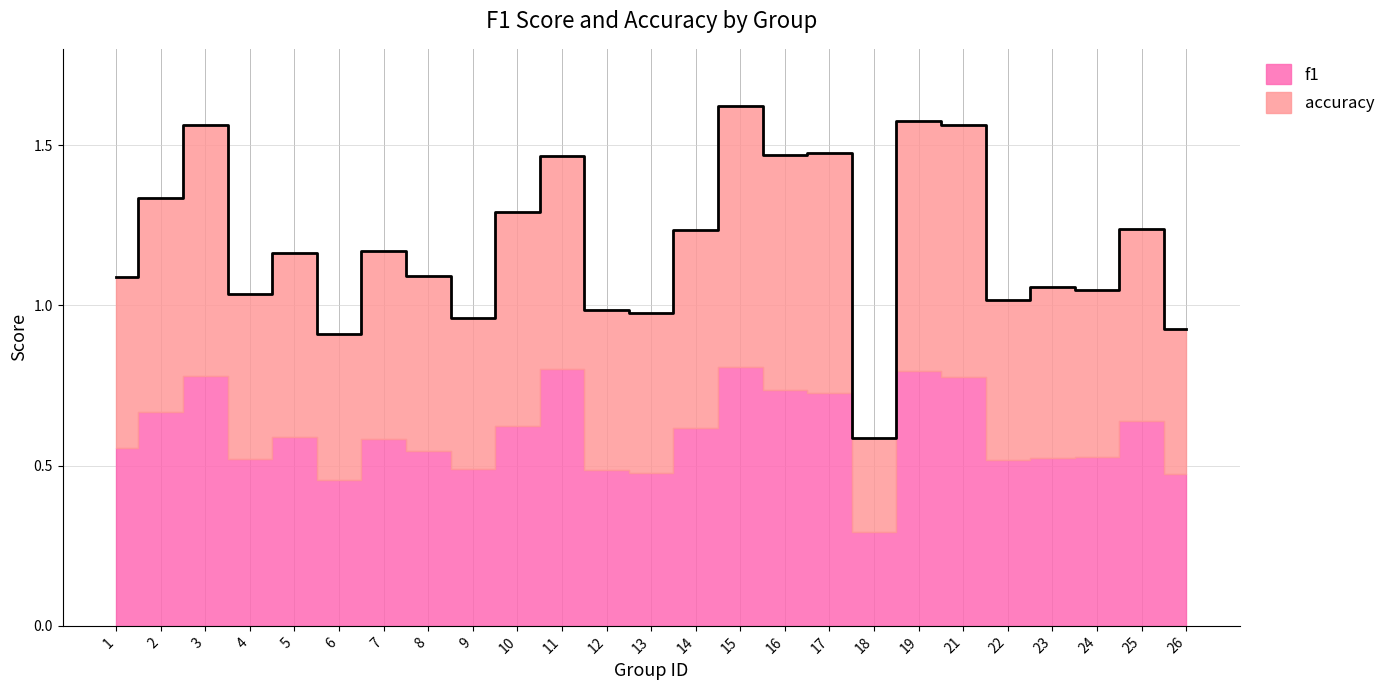

How many data points does each series have?

25